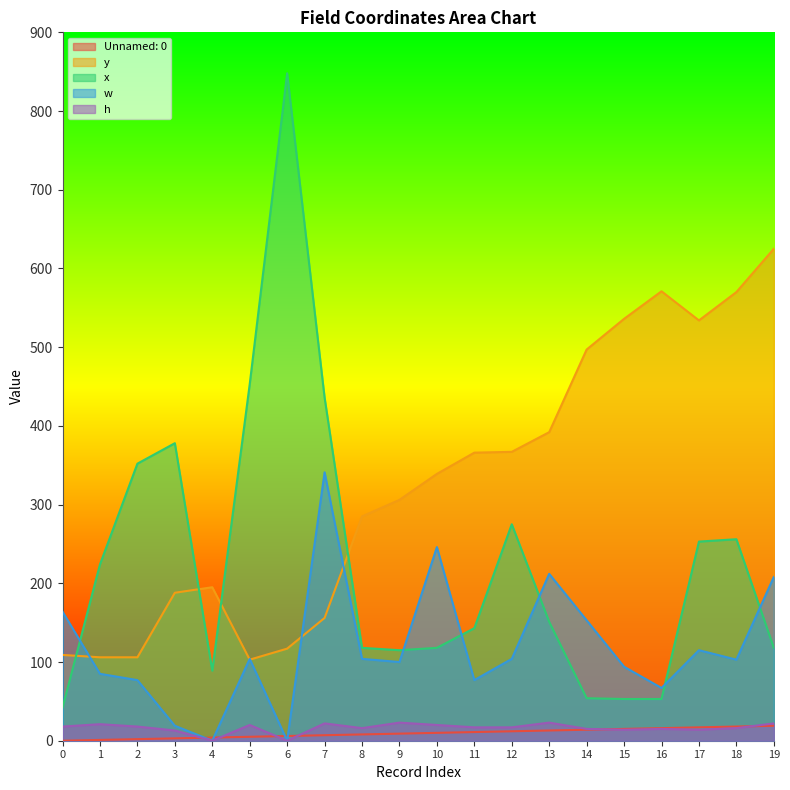

Where do h and Unnamed: 0 first cross each other?

3 and 4